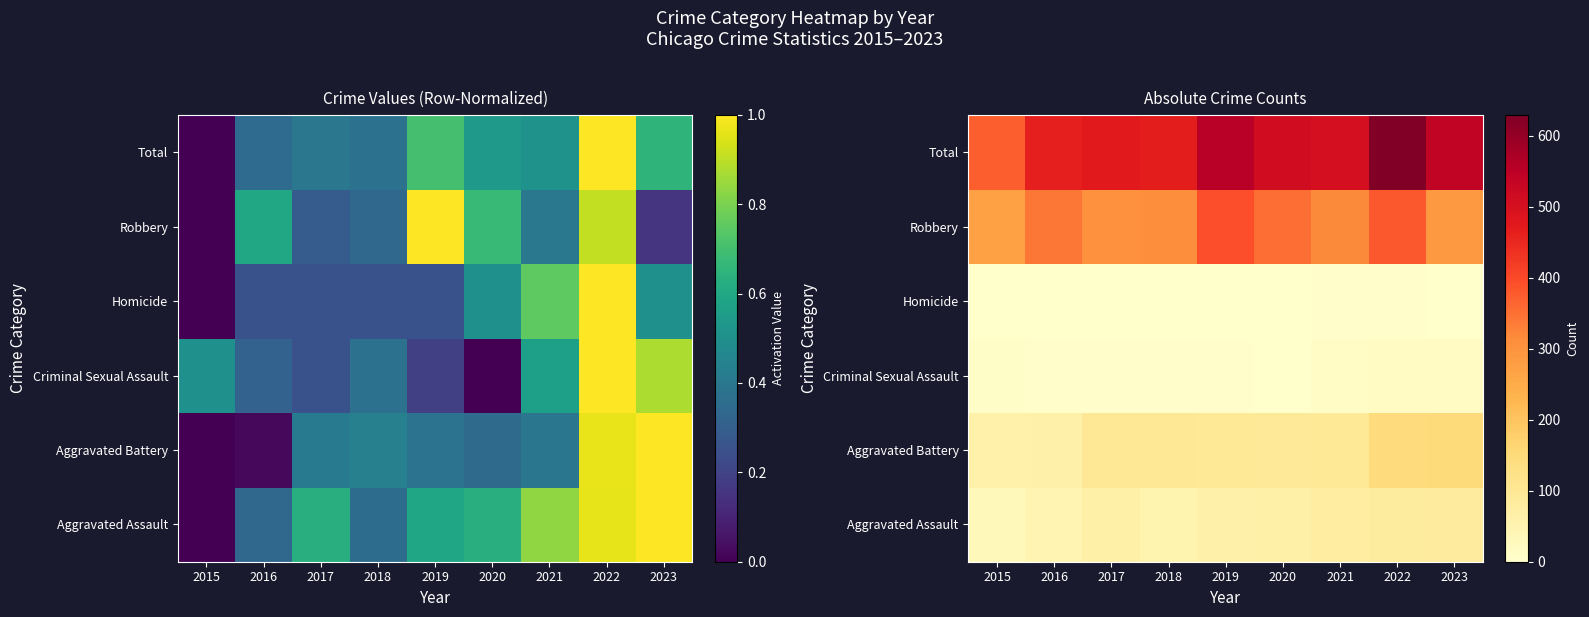

Is the value of Aggravated Assault at 2015 greater than the value of Robbery at 2023?

No